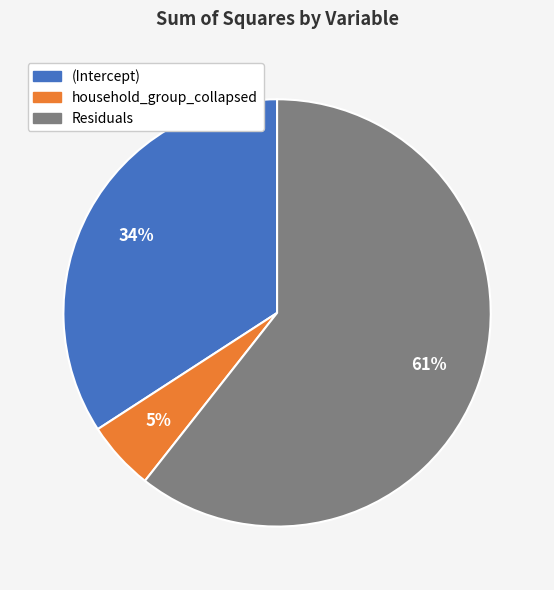

How many segments does this pie chart have?

3